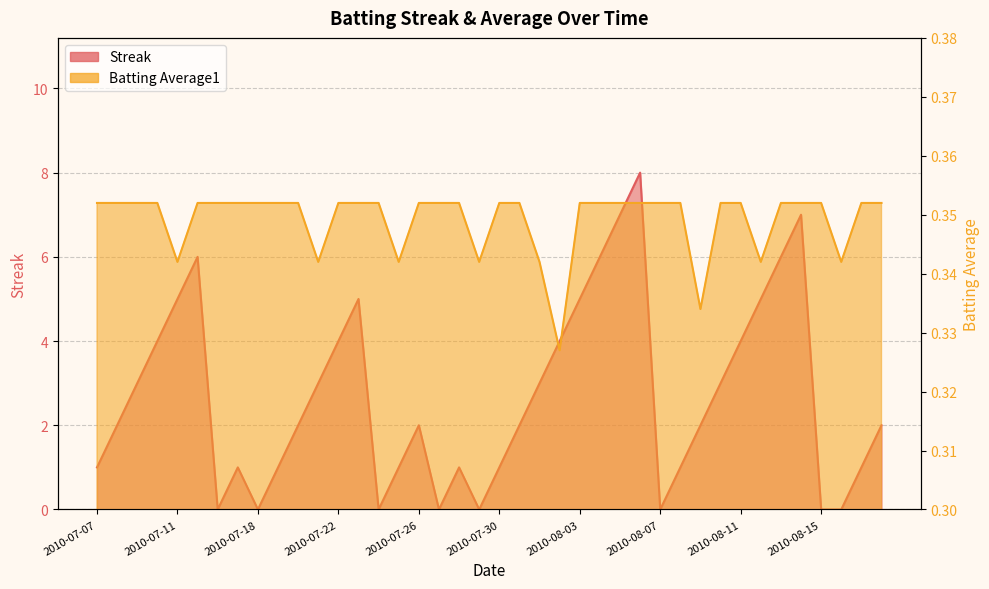

What position from the right is 2010-08-10?

9